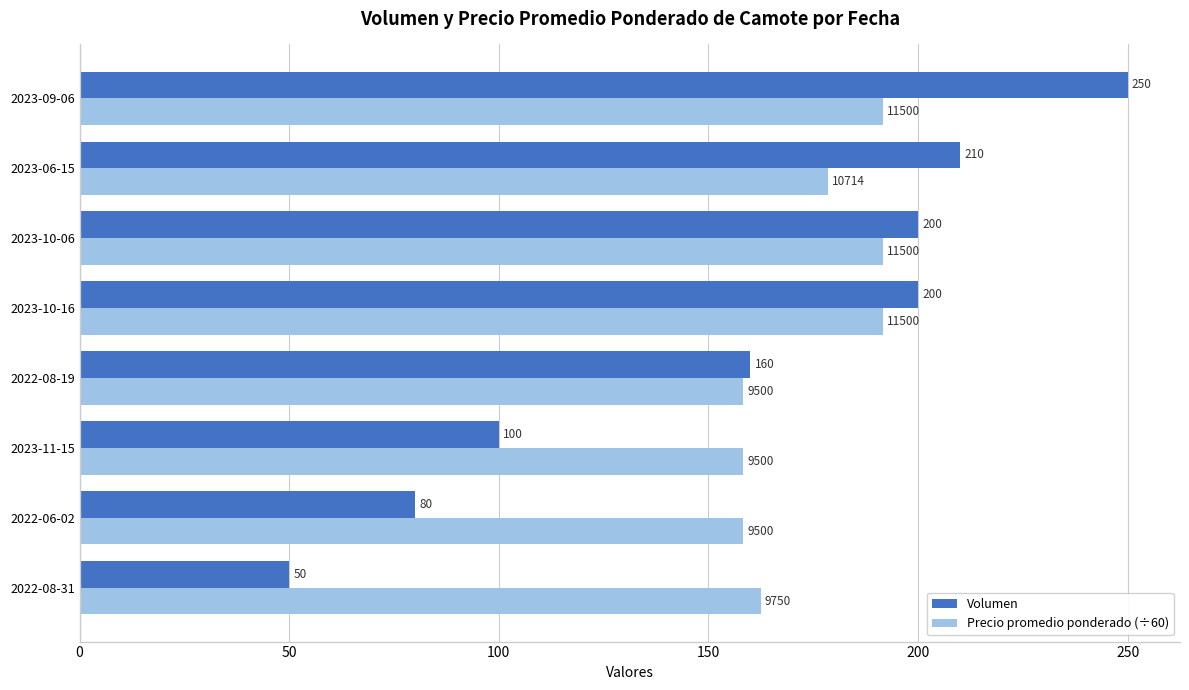

Where is Precio promedio ponderado (÷60) nearest to the value 175?

2023-06-15